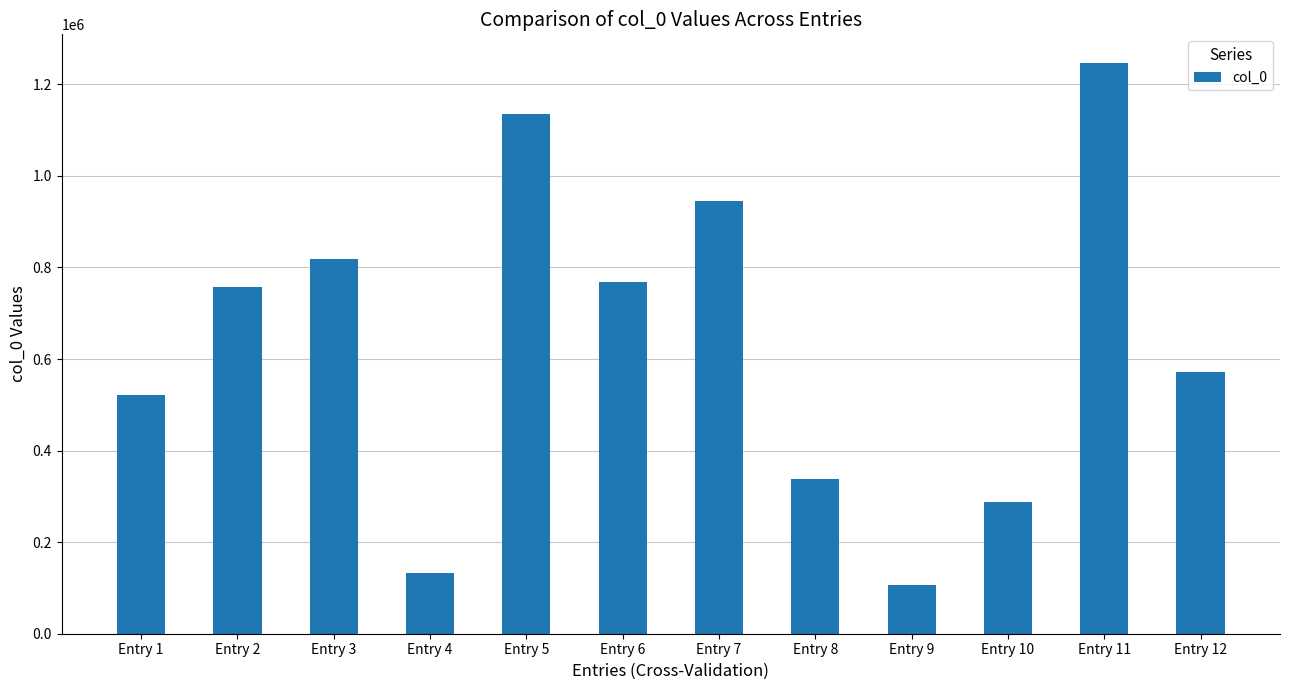

Reading left to right, list all the values displayed in this chart.

Entry 1=521598	Entry 2=756371	Entry 3=818931	Entry 4=131547	Entry 5=1136067	Entry 6=768929	Entry 7=945482	Entry 8=338185	Entry 9=106993	Entry 10=287360	Entry 11=1246771	Entry 12=572157